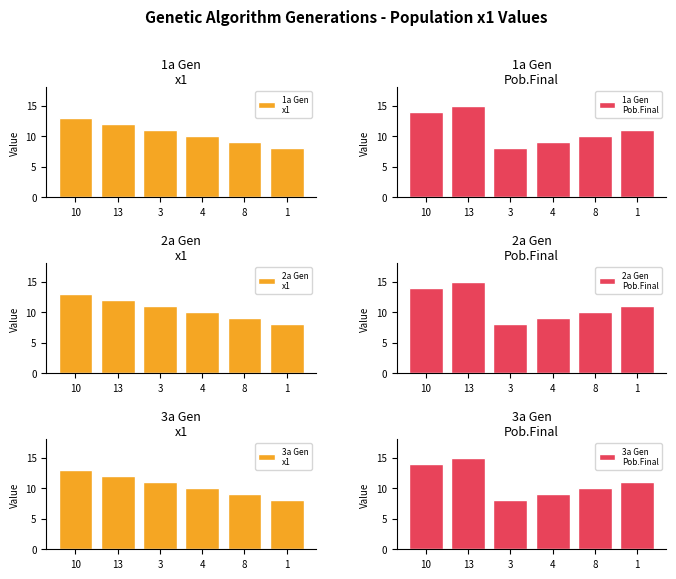

Where does the 3a Gen
Pob.Final series first go above 11?

10